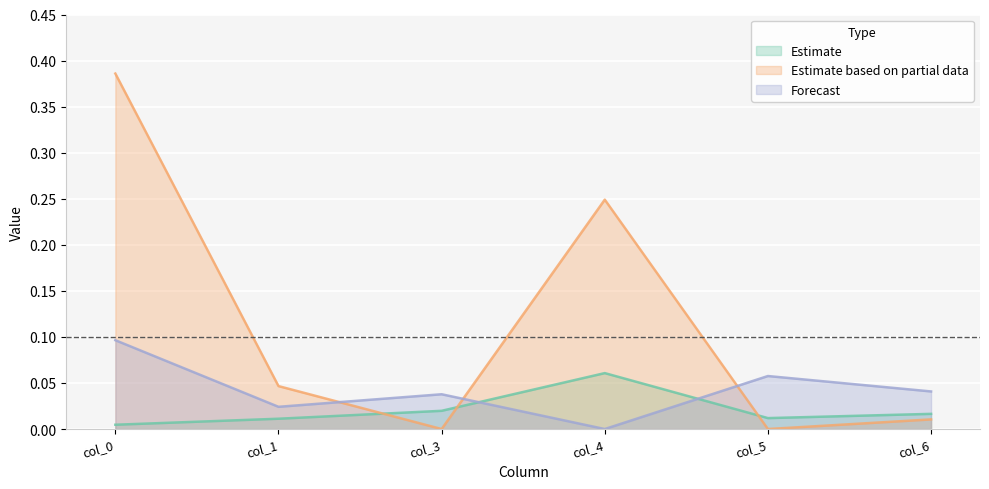

List the series in order of their peak value, highest first.

Estimate based on partial data, Forecast, Estimate